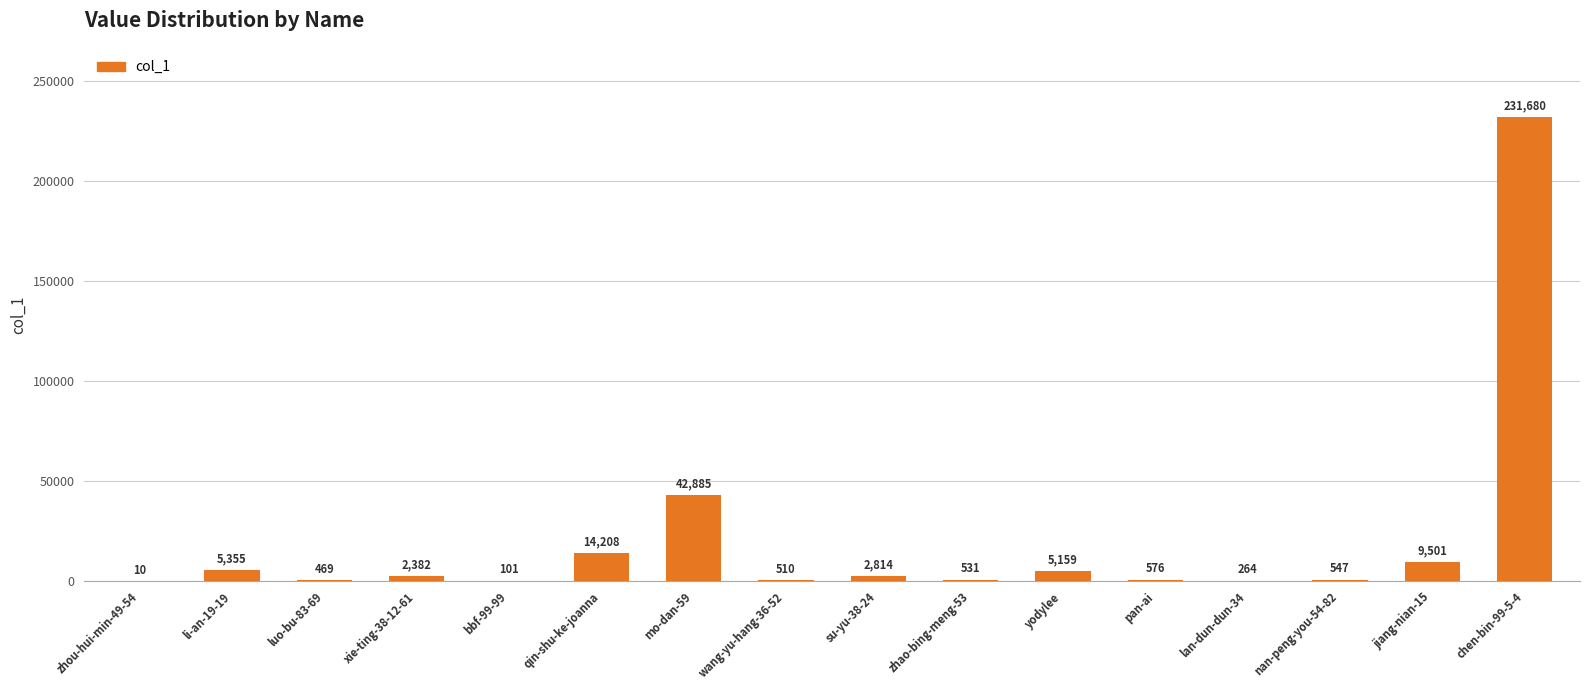

Does the chart contain stacked bars?

No